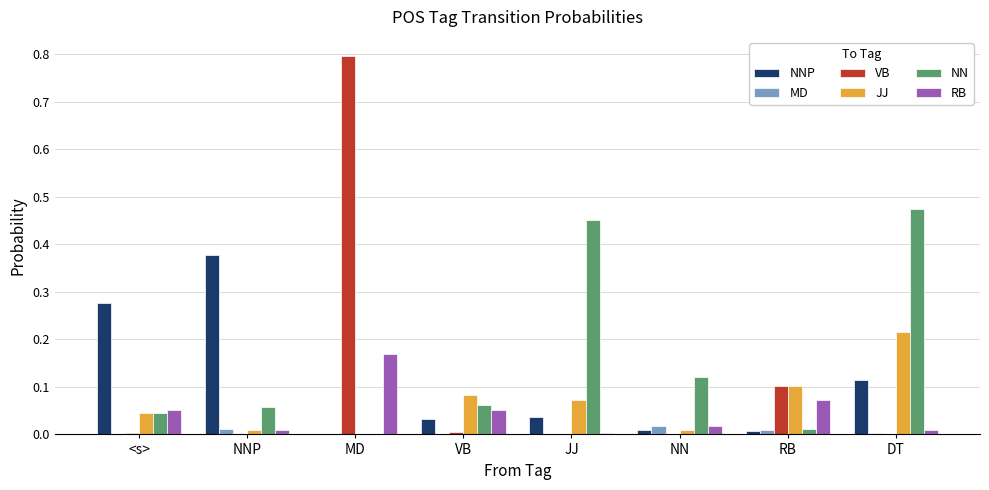

The value of RB at MD is 0.3. True or false?

False